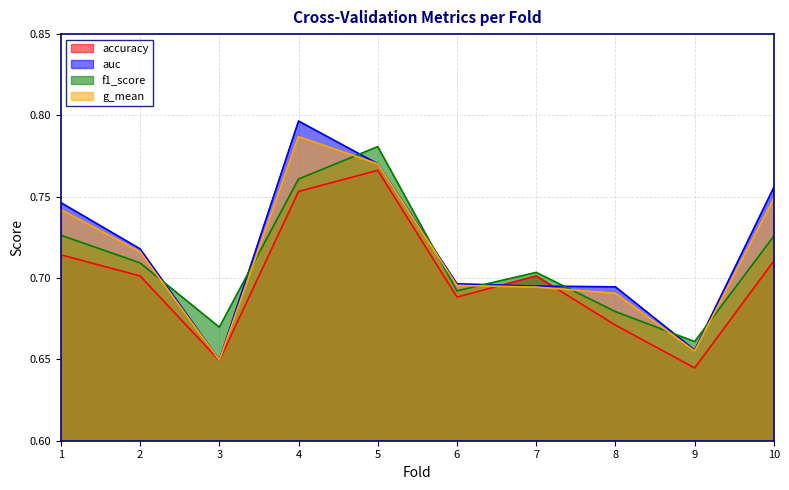

Reading left to right, extract all data points from this chart.

accuracy: 1=0.7	2=0.7	3=0.6	4=0.8	5=0.8	6=0.7	7=0.7	8=0.7	9=0.6	10=0.7
auc: 1=0.7	2=0.7	3=0.6	4=0.8	5=0.8	6=0.7	7=0.7	8=0.7	9=0.7	10=0.8
f1_score: 1=0.7	2=0.7	3=0.7	4=0.8	5=0.8	6=0.7	7=0.7	8=0.7	9=0.7	10=0.7
g_mean: 1=0.7	2=0.7	3=0.6	4=0.8	5=0.8	6=0.7	7=0.7	8=0.7	9=0.7	10=0.7